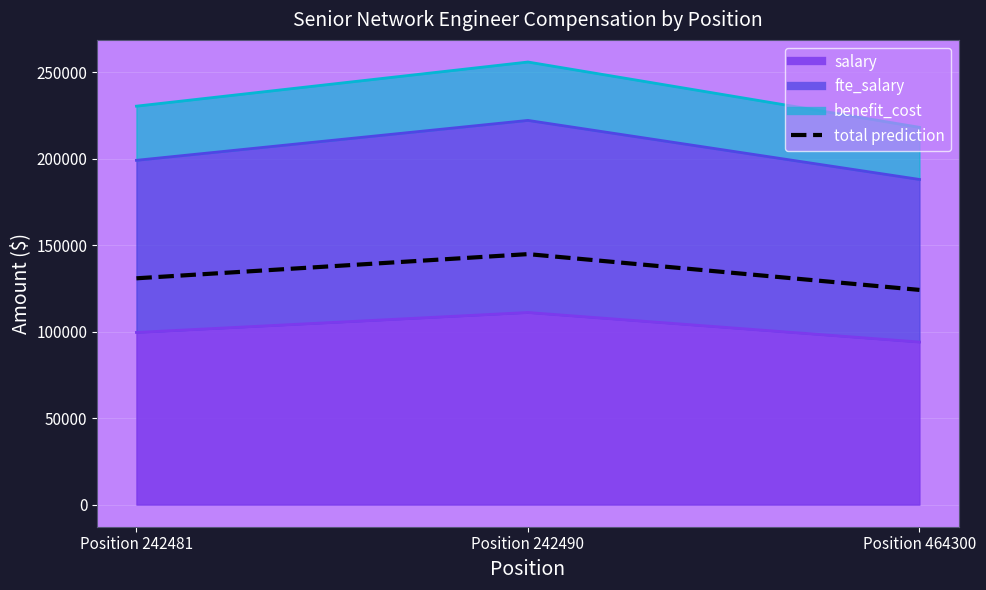

The value at Position 242490 is 144828.6. True or false?

True